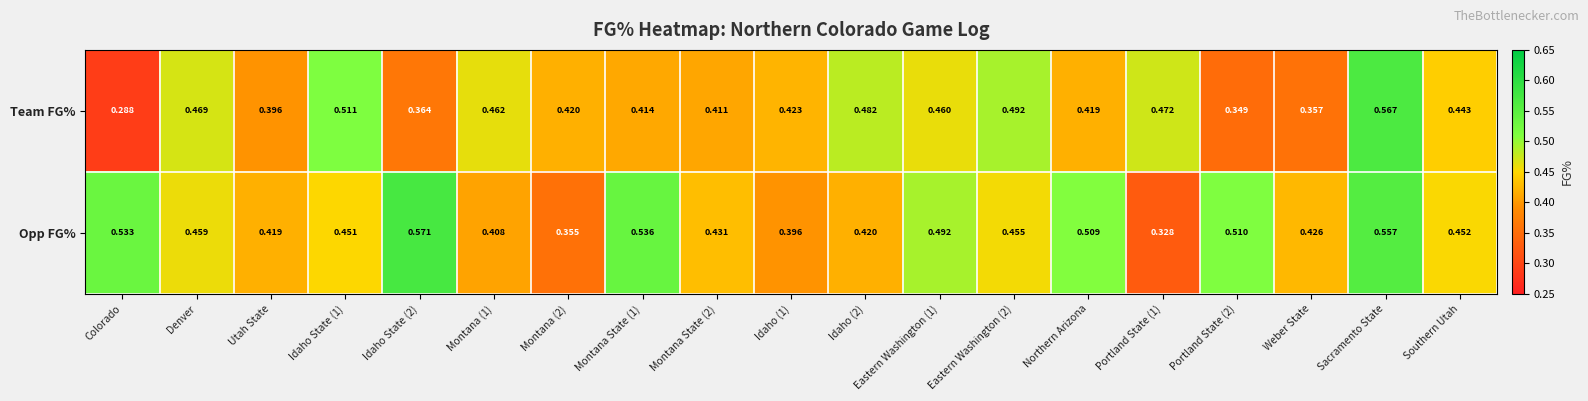

Rank the series at Idaho State (2) from lowest to highest value.

Team FG%, Opp FG%